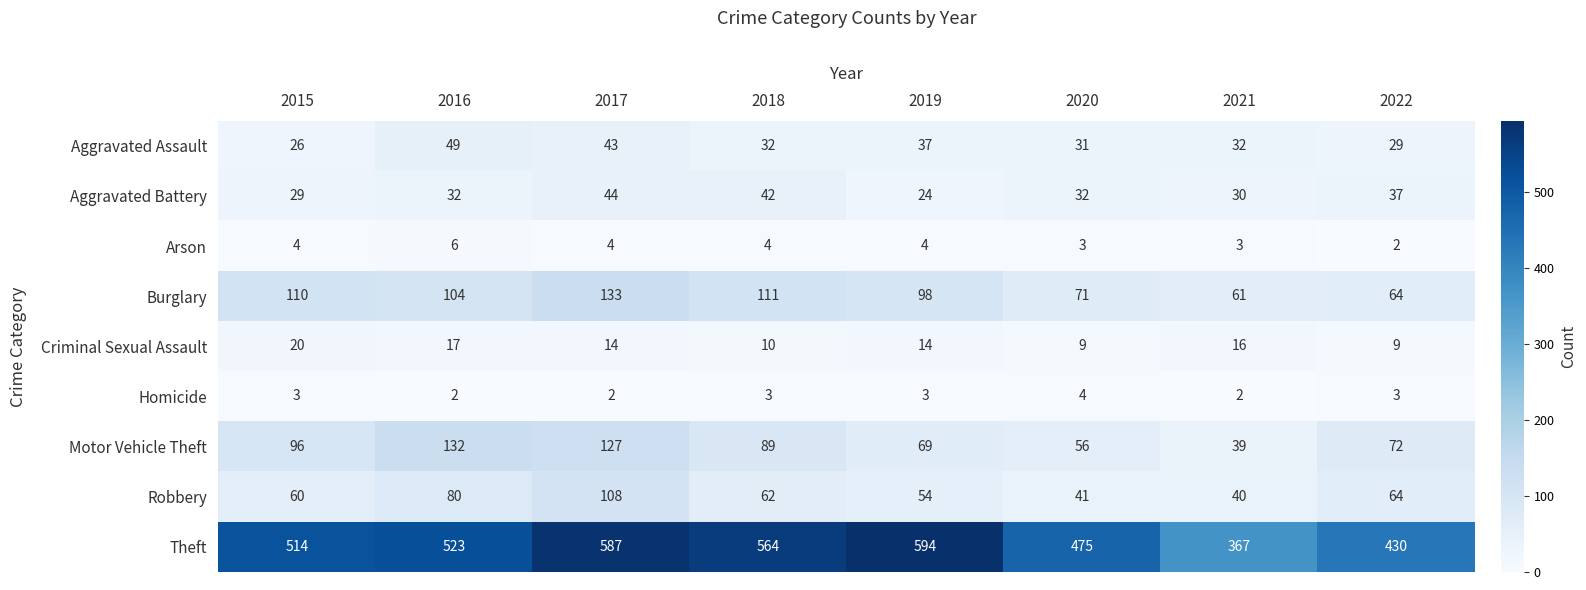

The value of Criminal Sexual Assault at 2016 is 23. True or false?

False